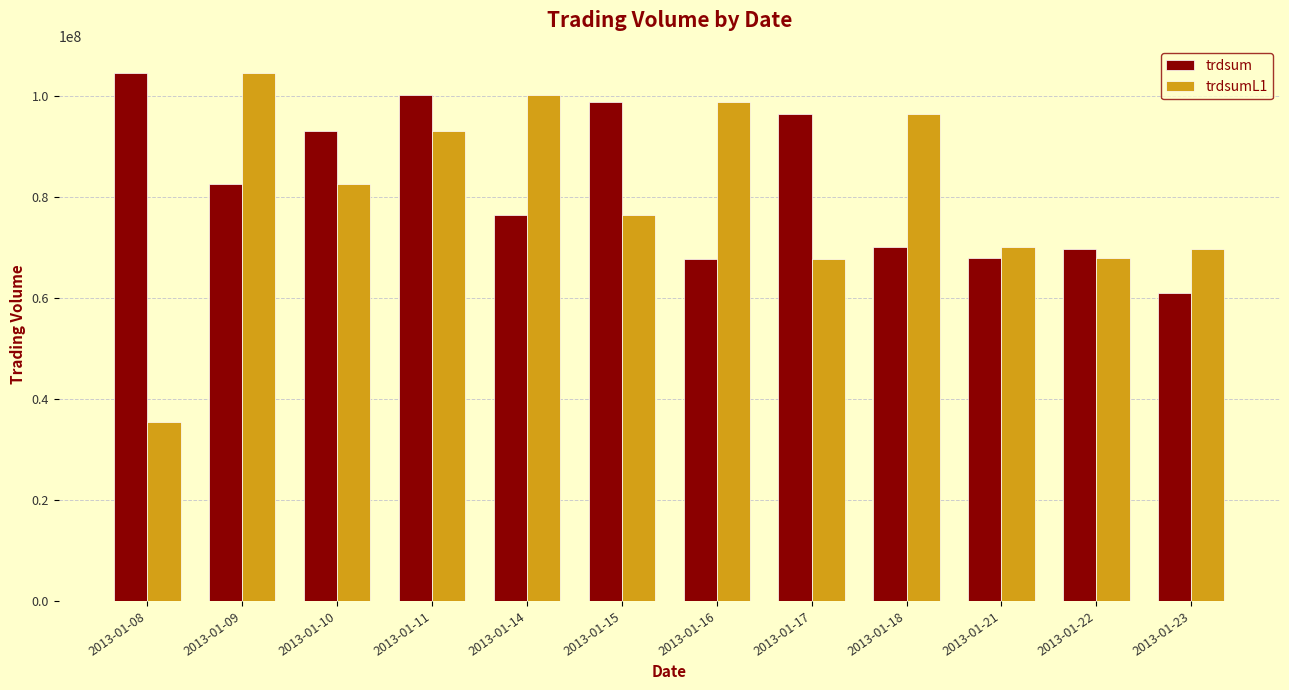

Rank the series by their average value, from lowest to highest.

trdsumL1, trdsum